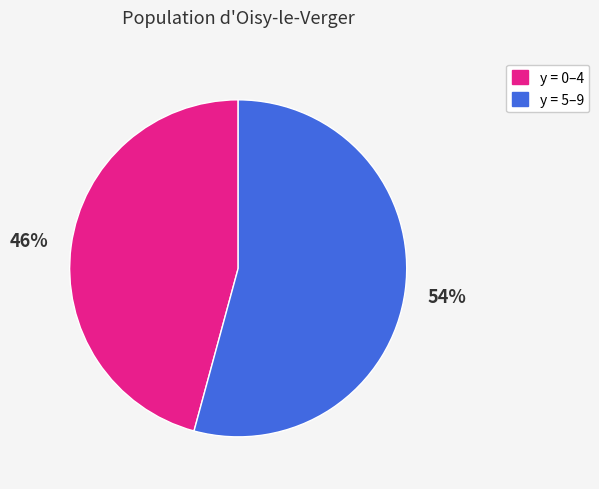

Is there any slice that represents more than half of the pie?

Yes